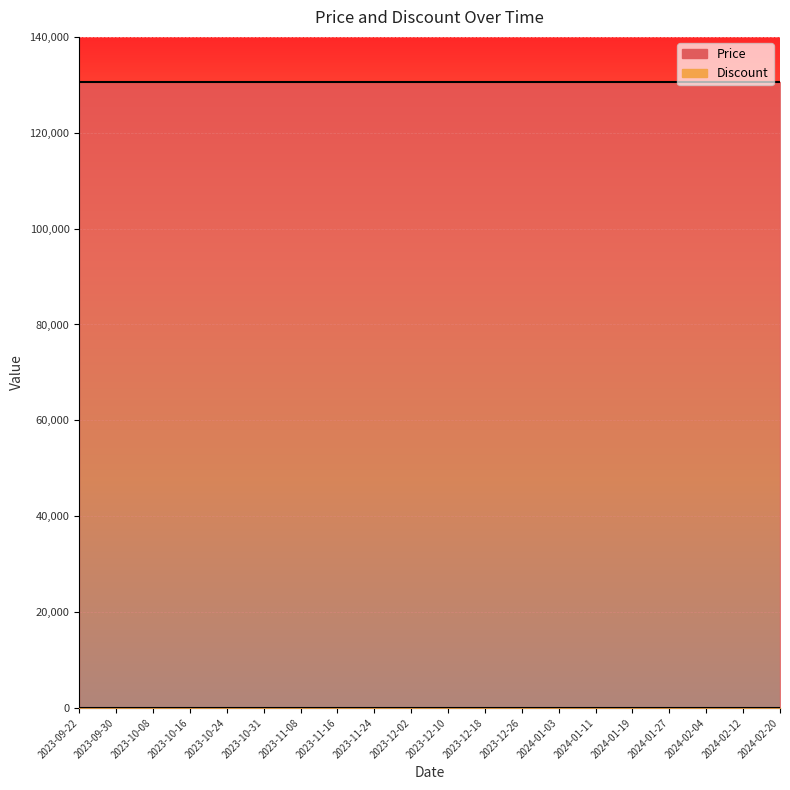

What is the value of the Price point at the 8th from the left?

130500